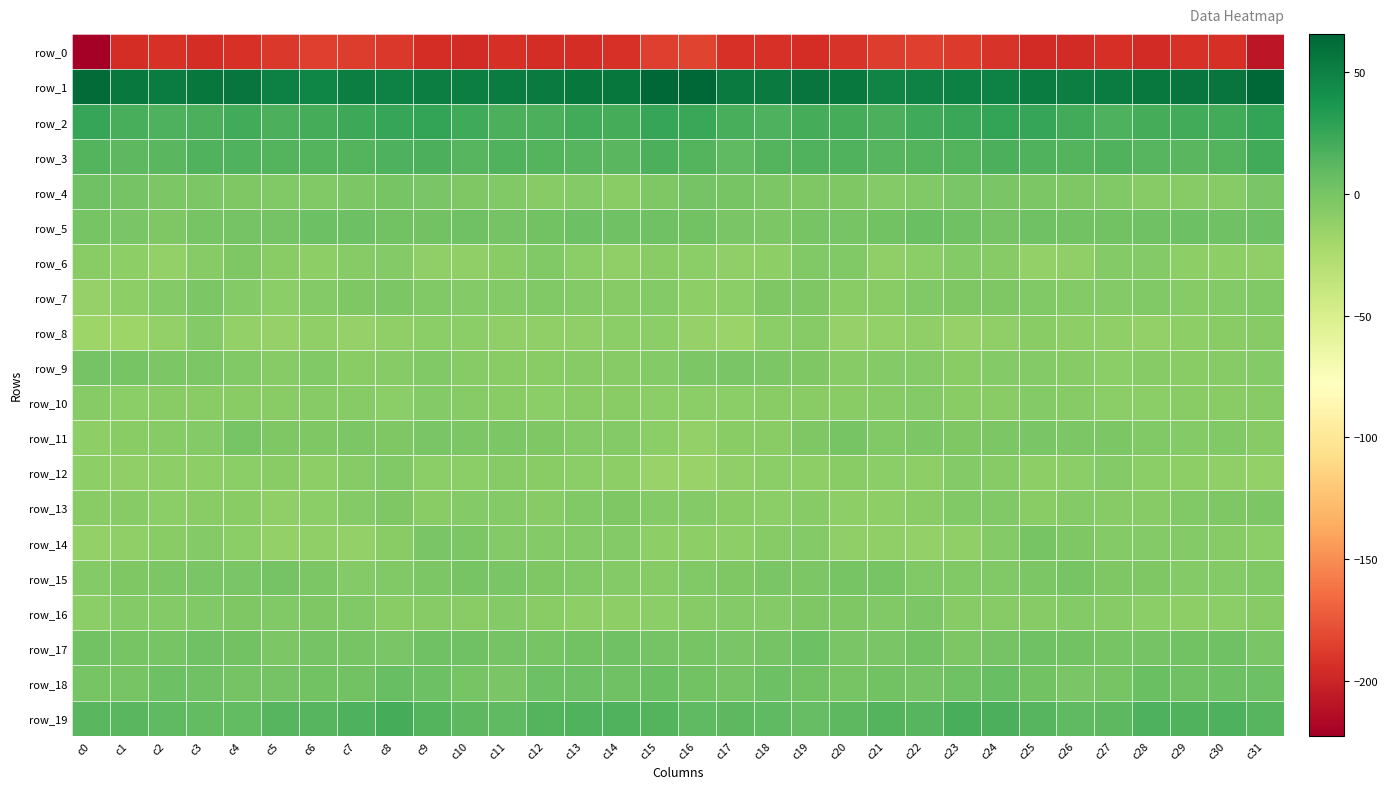

At which category is the sum across all series the highest?

c24